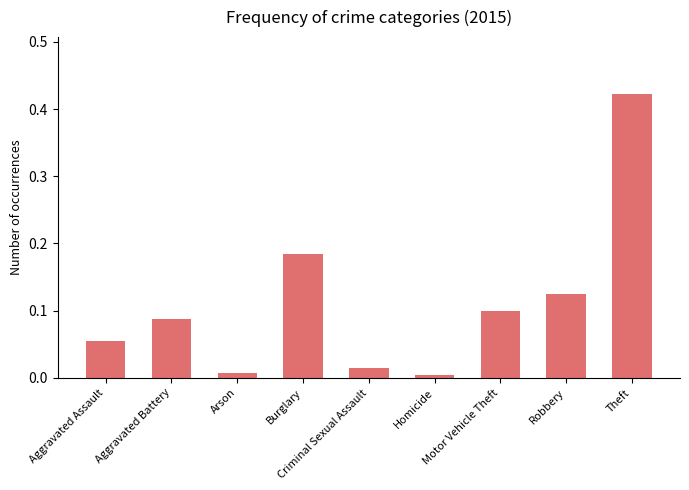

What is the sum of all values?

1.0